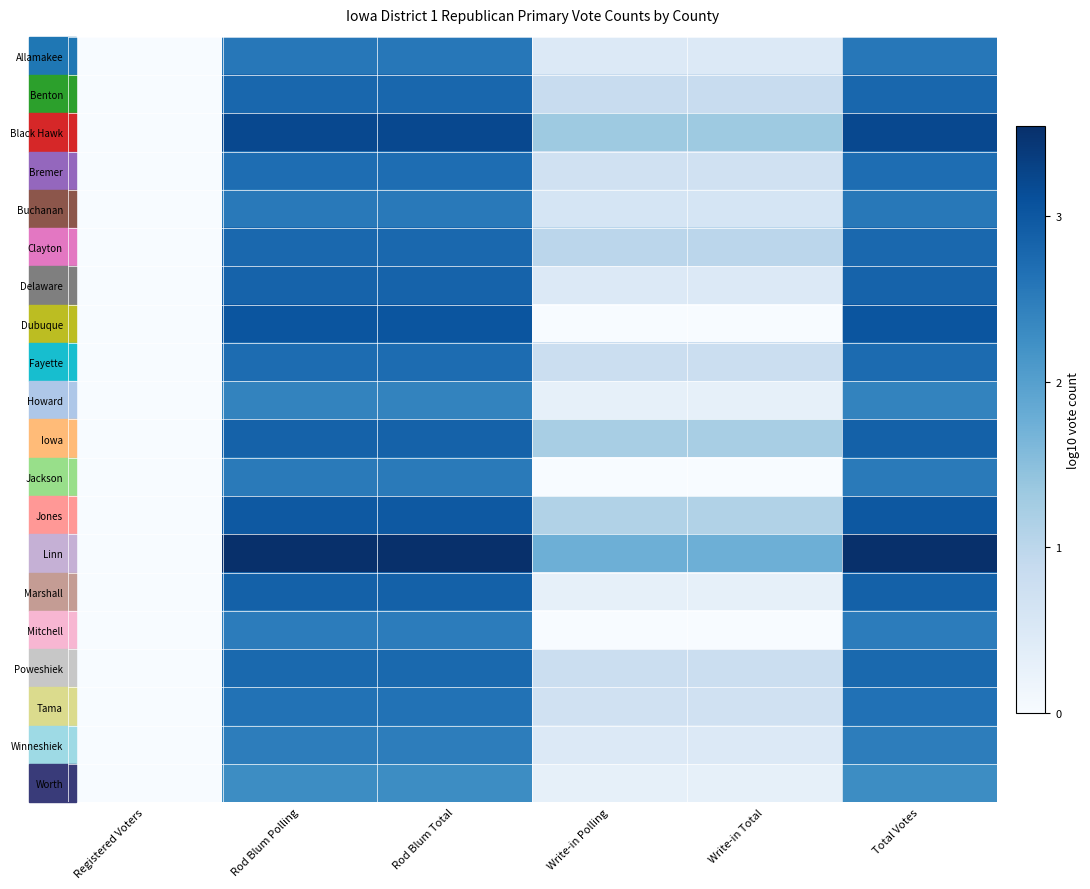

Count the number of categories in the chart.

6